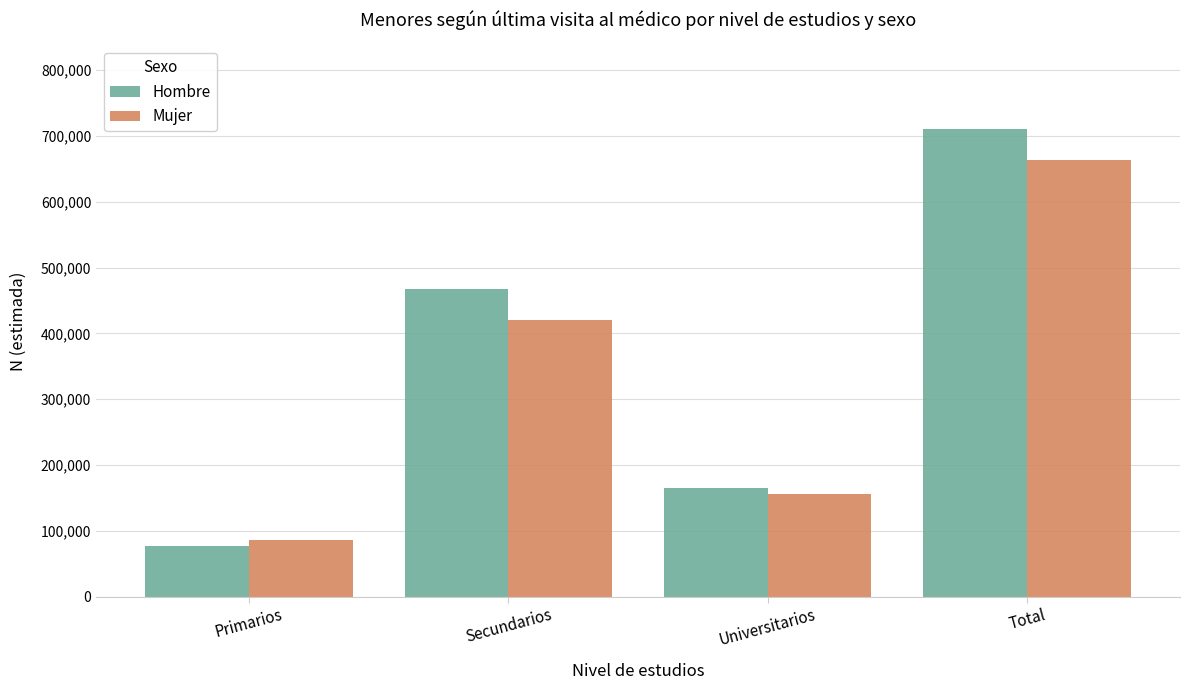

Read the Mujer value at Secundarios, to the nearest 10.

421000